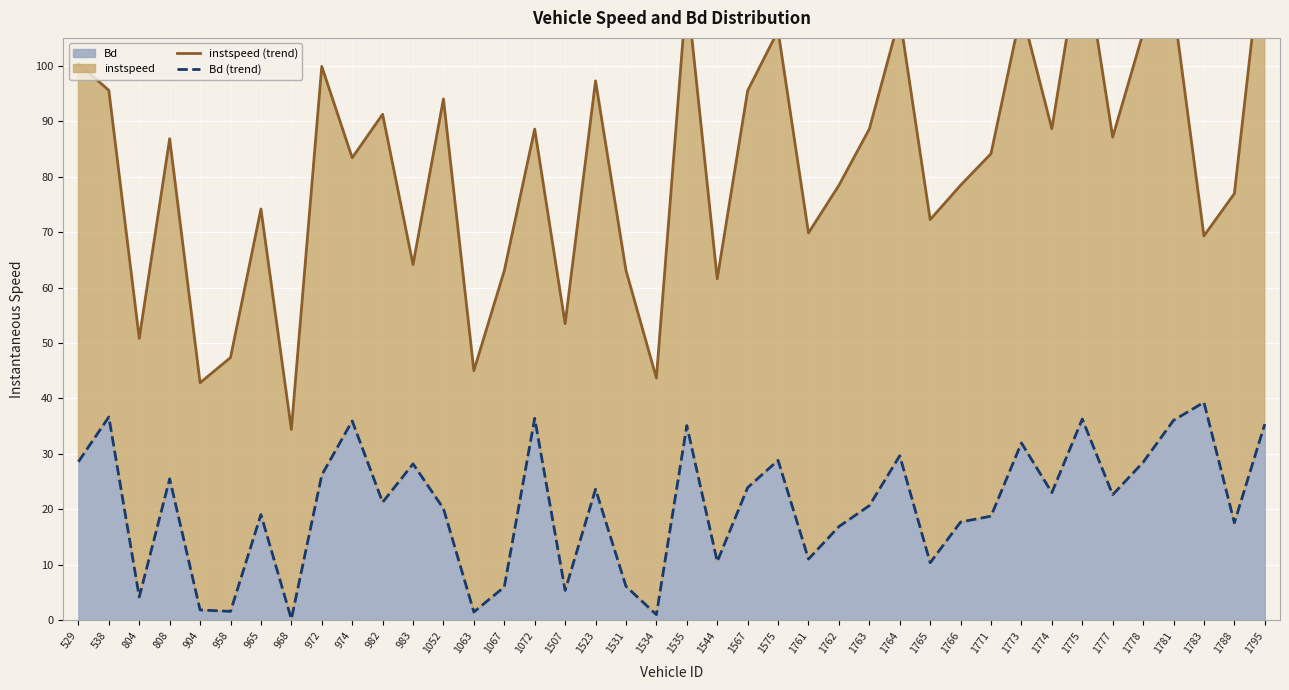

List the series in order of their overall mean, lowest first.

Bd (trend), instspeed (trend)